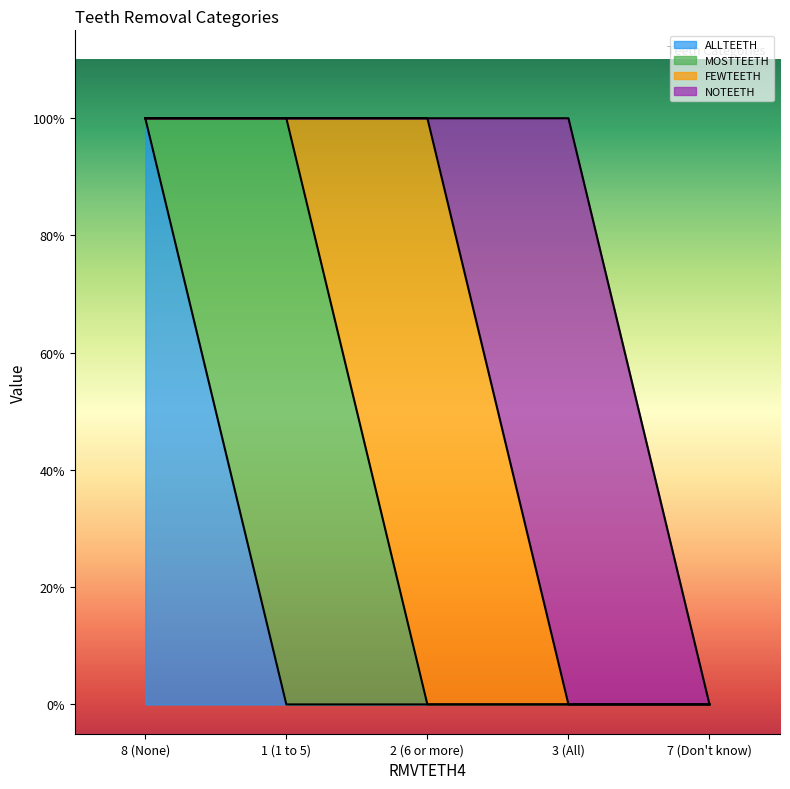

At which category does the chart reach its minimum across all series?

1 (1 to 5)